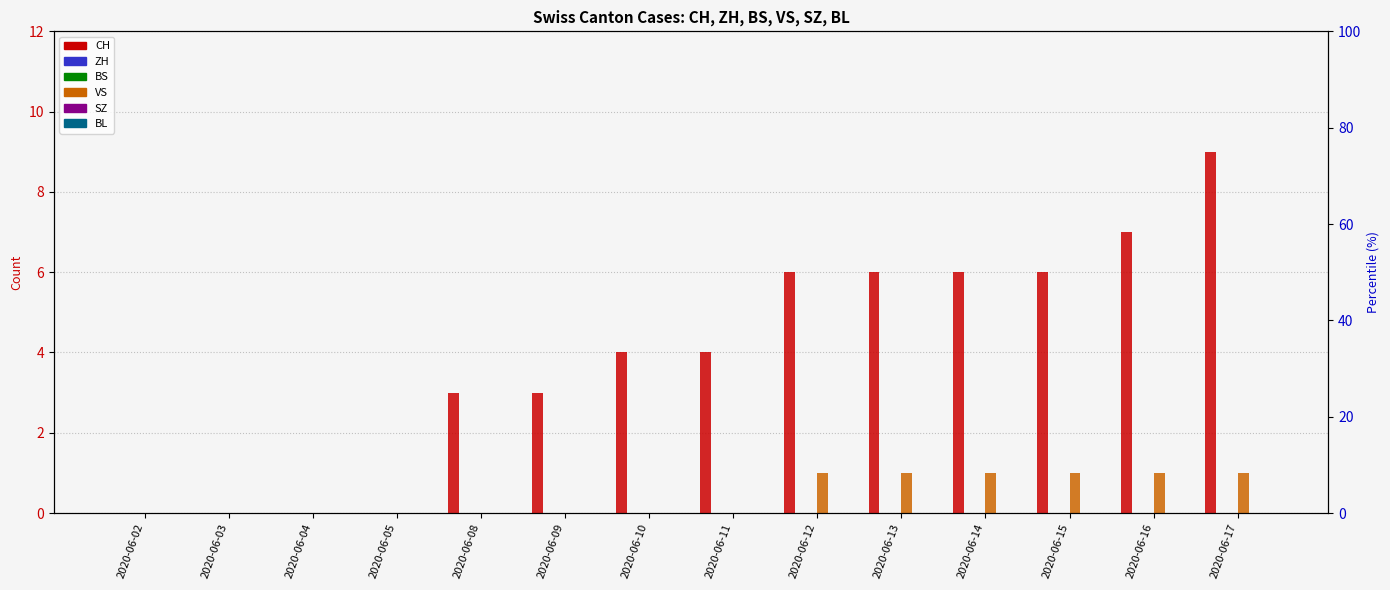

What is the value of the VS bar at the 9th from the left?

1